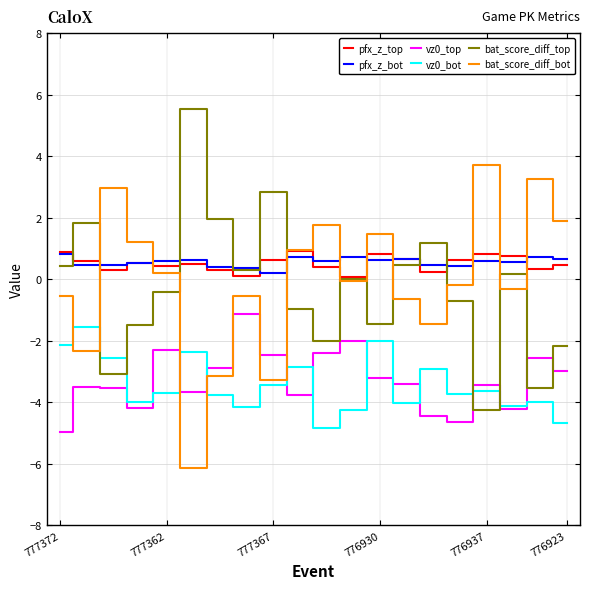

What is the highest value of the pfx_z_top series?

0.9